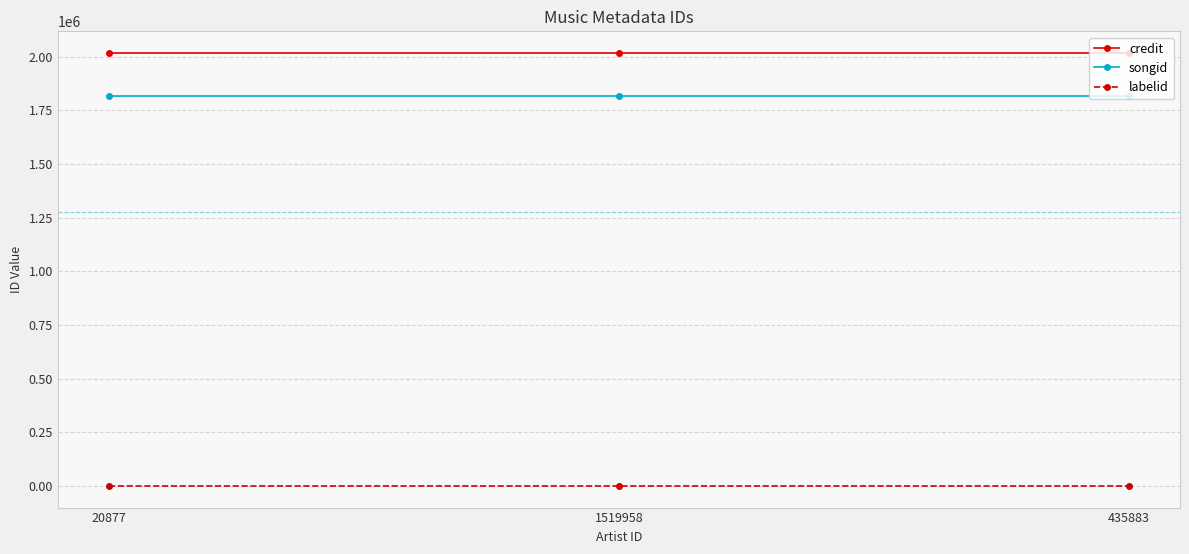

What is the average value of the credit series?

2016526